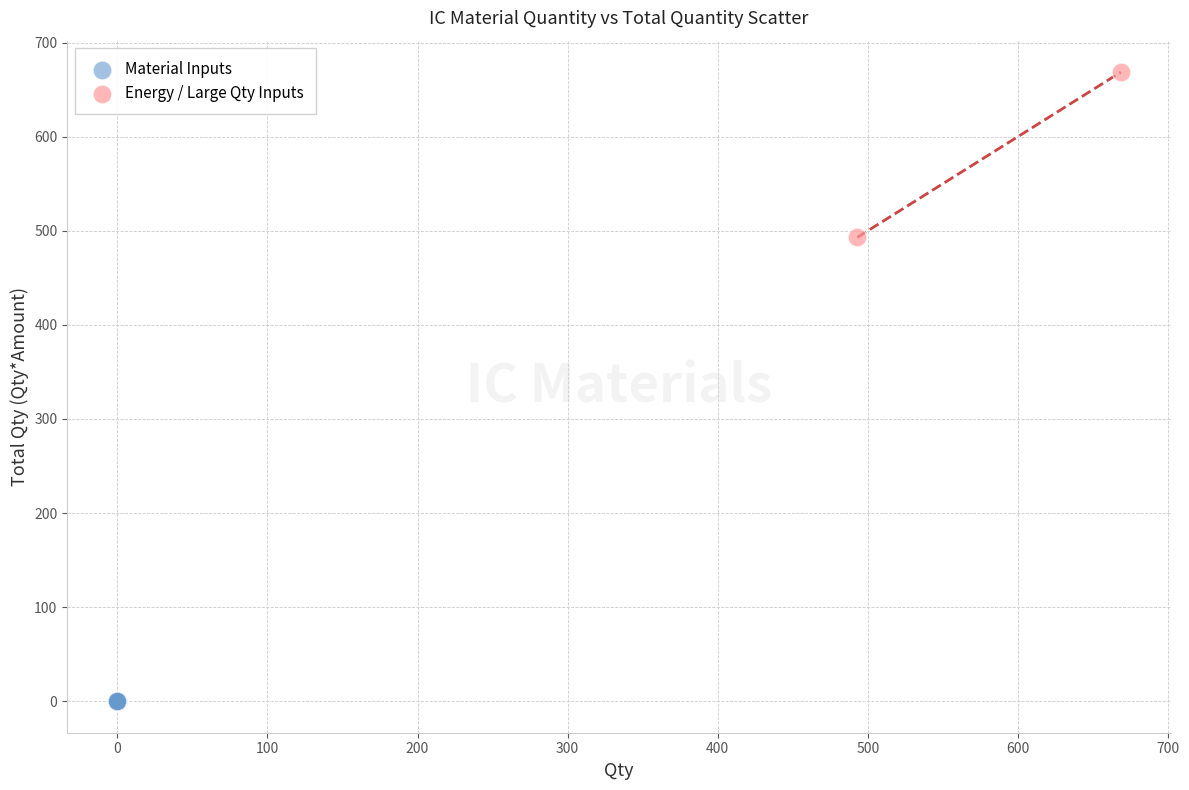

What are all the series names shown in the legend?

Material Inputs, Energy / Large Qty Inputs